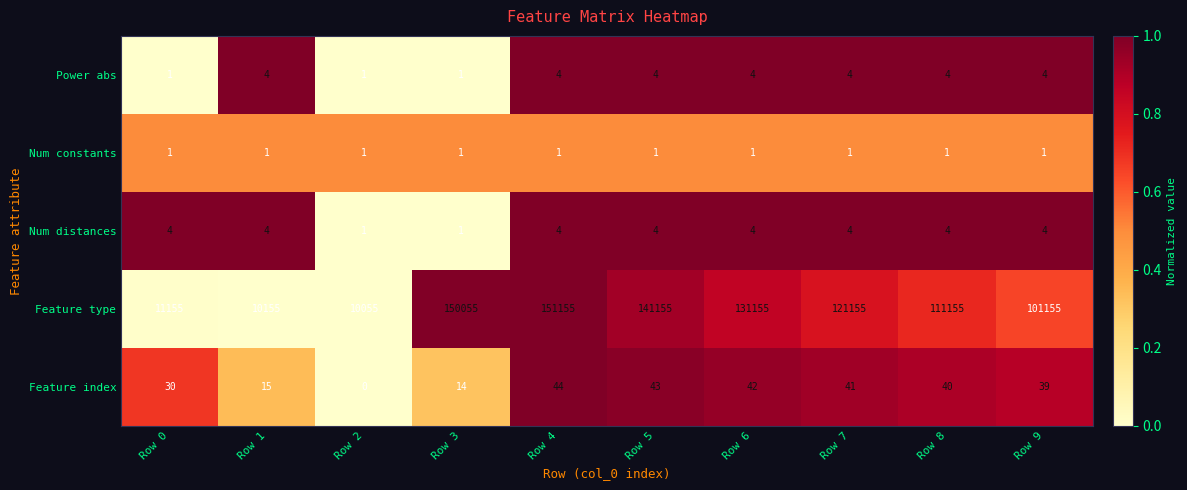

What is the difference between the maximum and minimum values in the Feature index series?

44